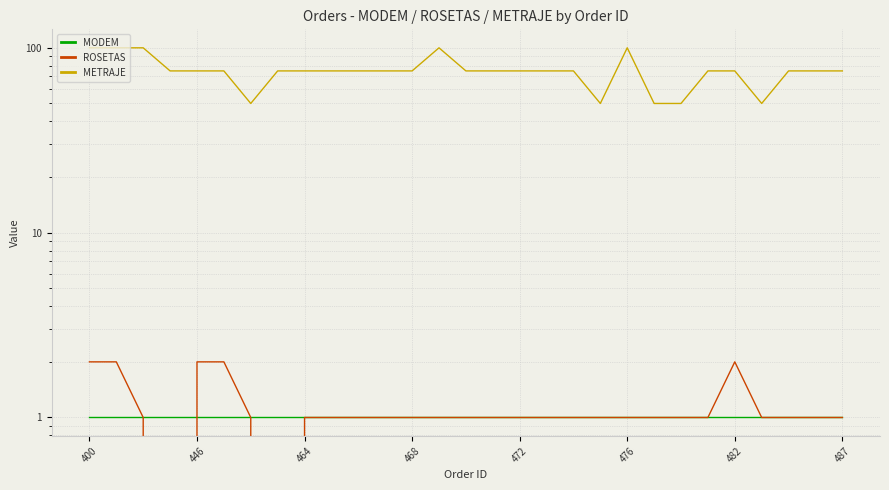

Which series has the largest range (max minus min)?

METRAJE